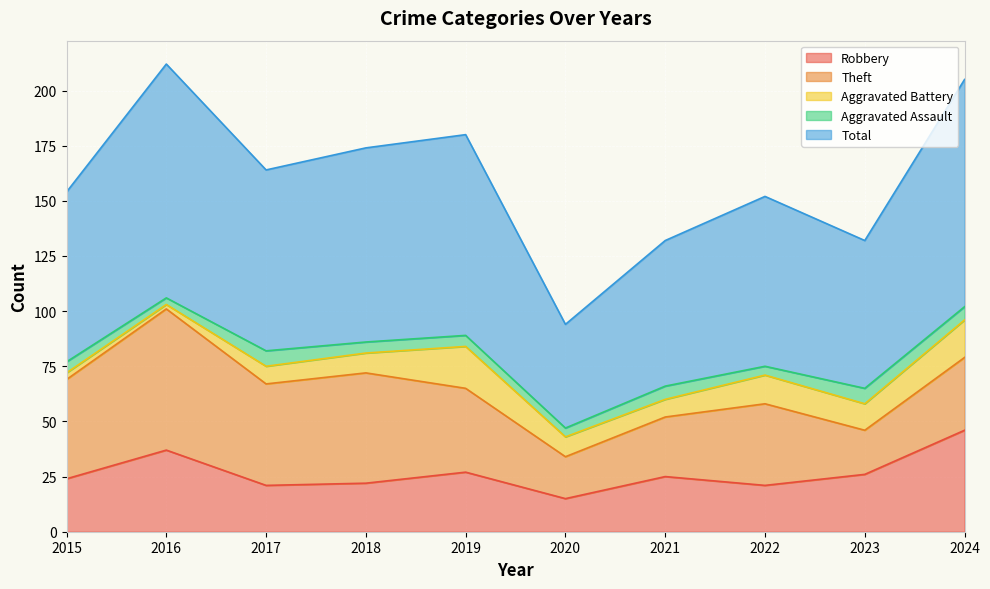

Which series has the largest range (max minus min)?

Total